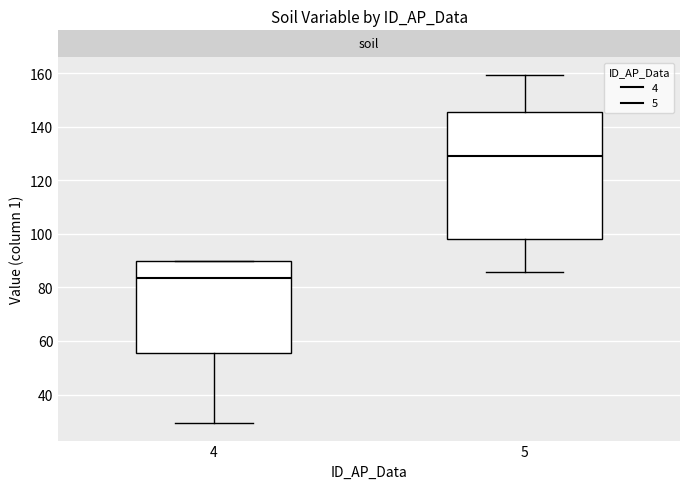

Which box has the highest median line?

5